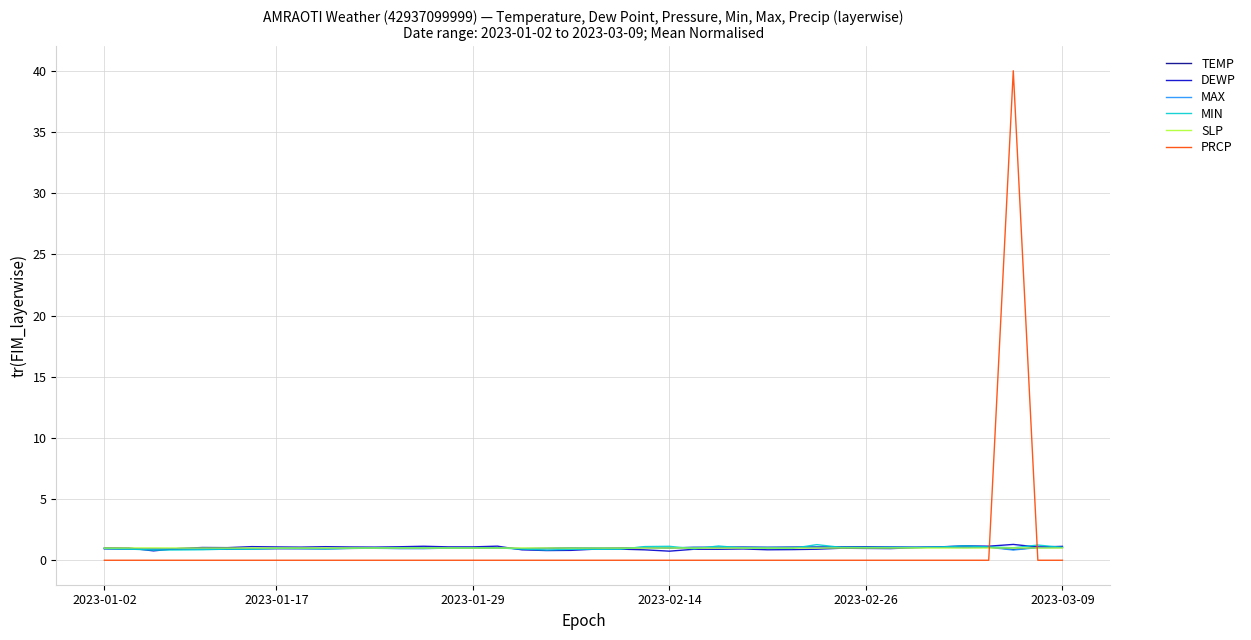

True or false: PRCP and MIN intersect in this chart.

True